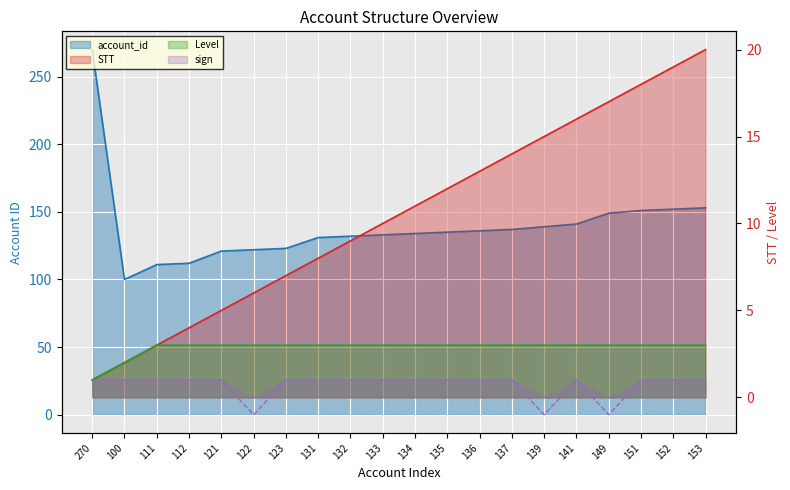

At which category is the sum across all series the highest?

270